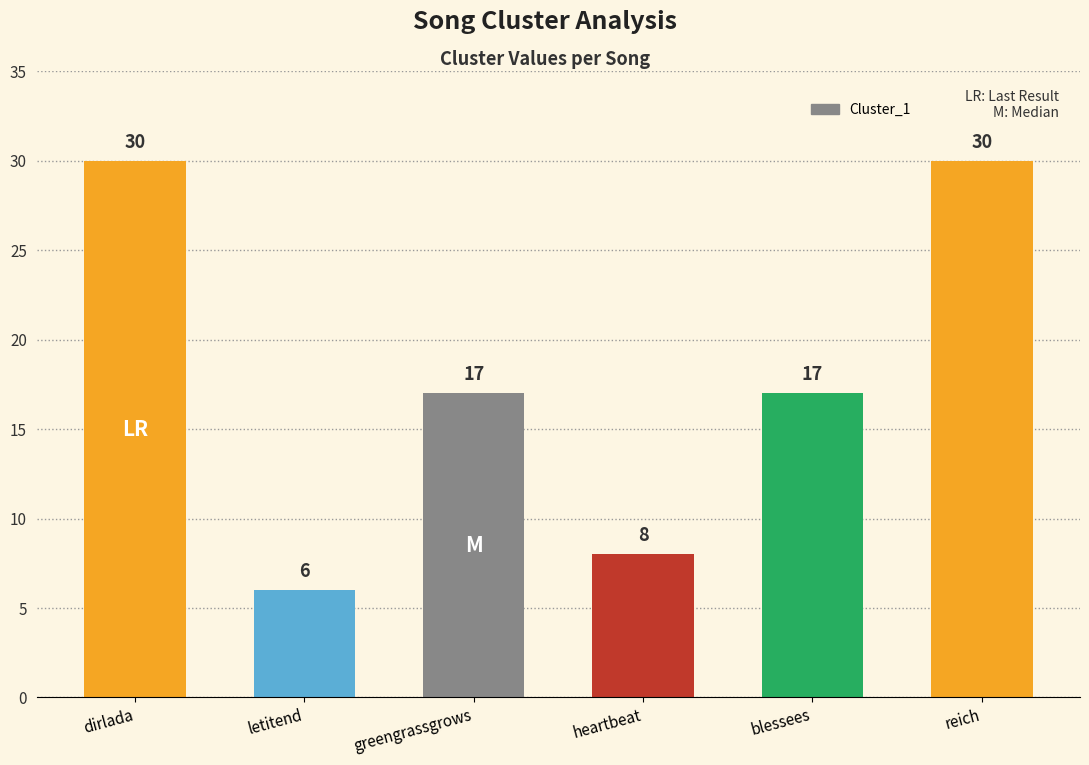

Reading left to right, transcribe all the data shown in this chart.

dirlada=30	letitend=6	greengrassgrows=17	heartbeat=8	blessees=17	reich=30